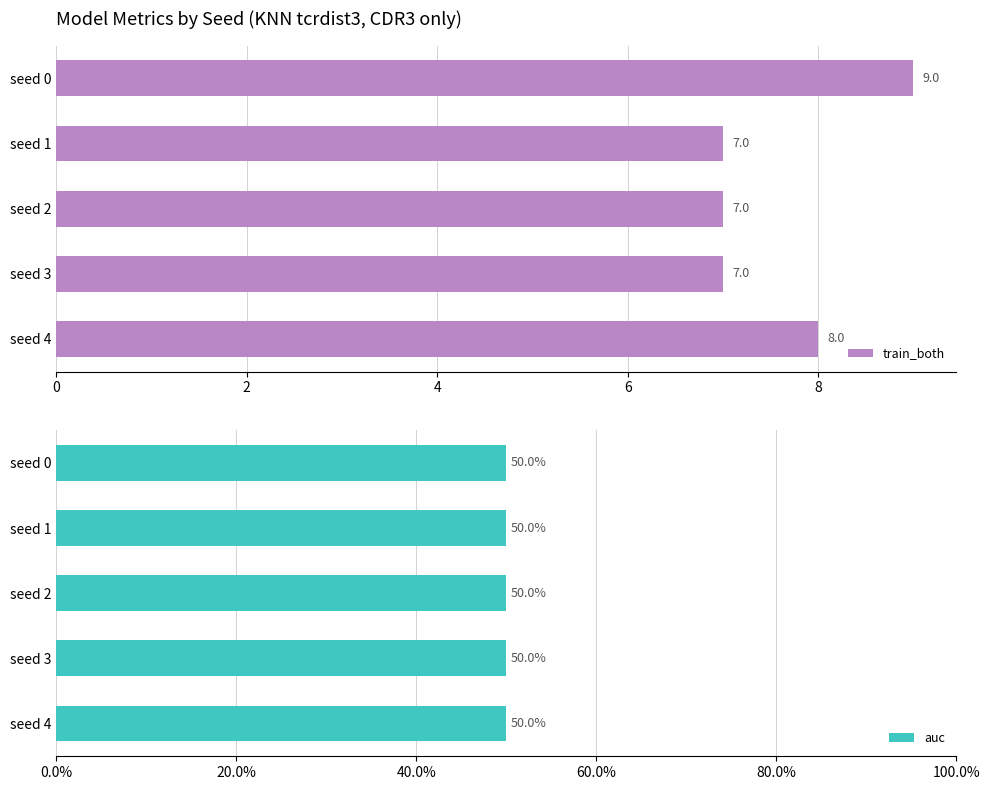

The value of auc at 2 is 0.2. True or false?

False